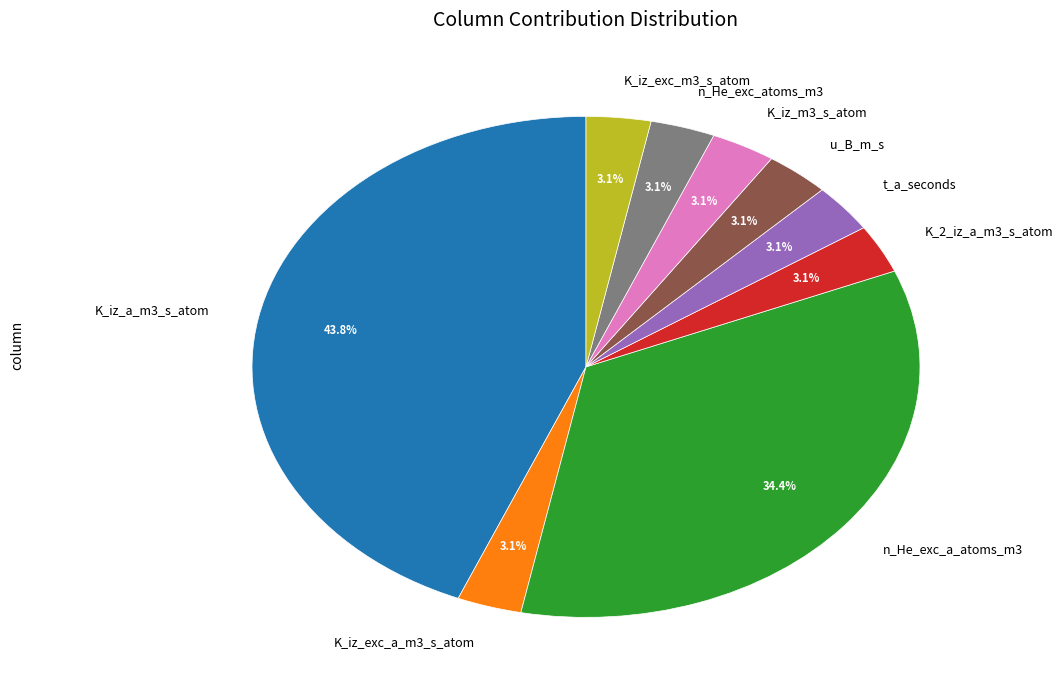

Is t_a_seconds the majority of the pie?

No